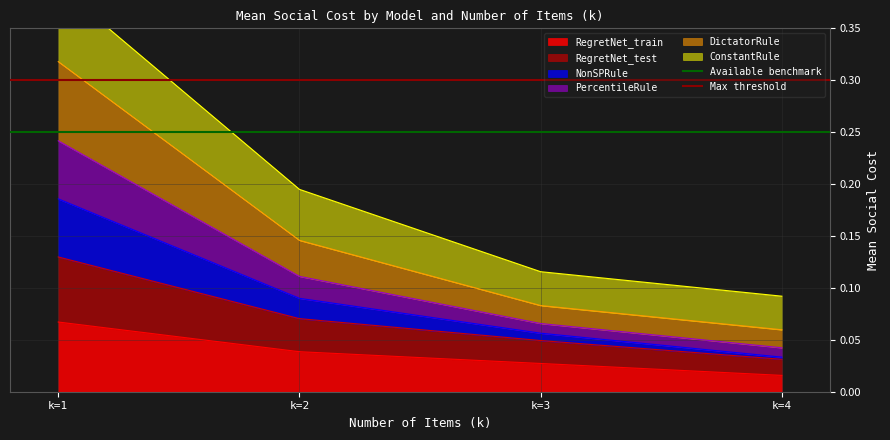

True or false: RegretNet_train has more than 2 points higher than both neighbors.

False